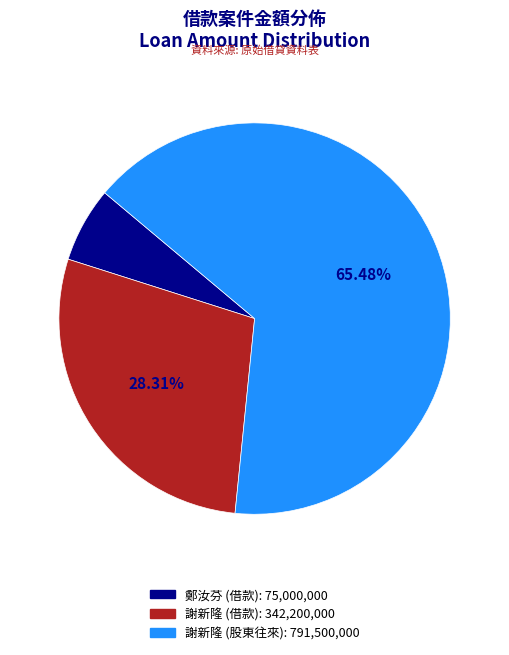

To the nearest percent, what is the combined percentage of 鄭汝芬 (借款) and 謝新隆 (借款)?

35%